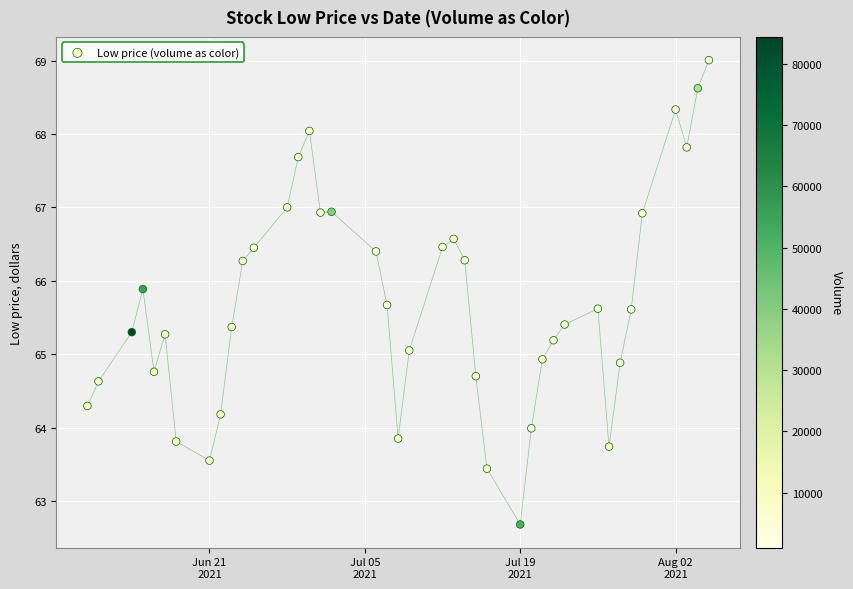

What is the range of Y values (max minus min)?

6.3